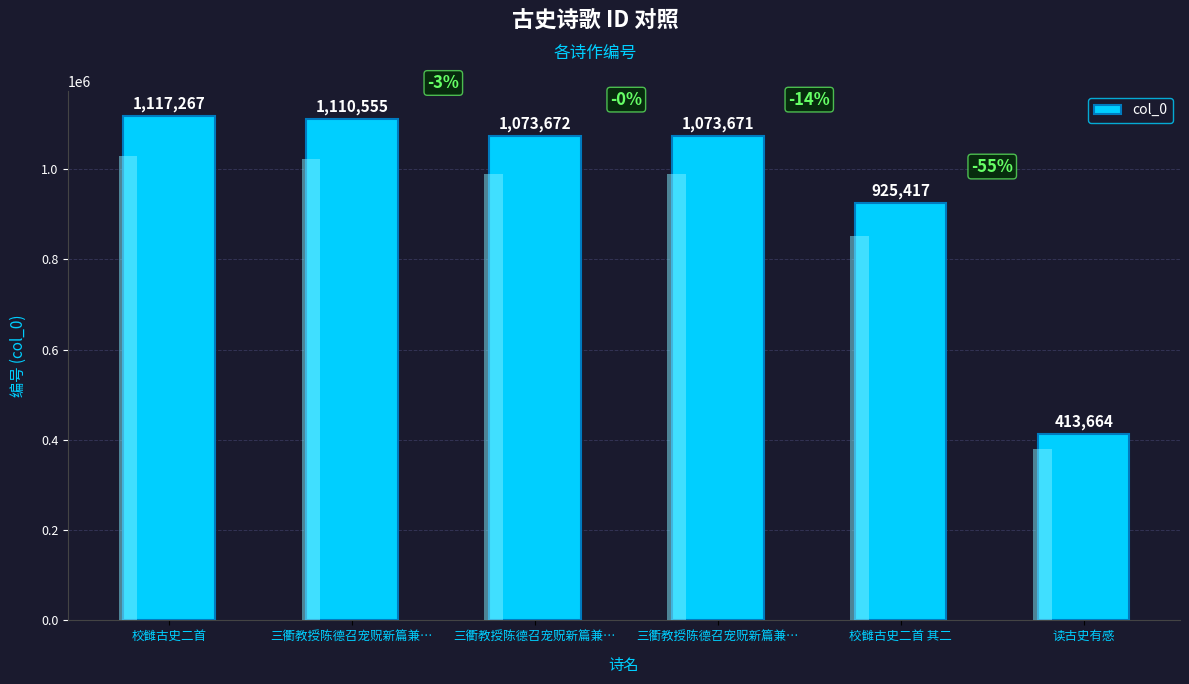

How many bars are there in total?

6